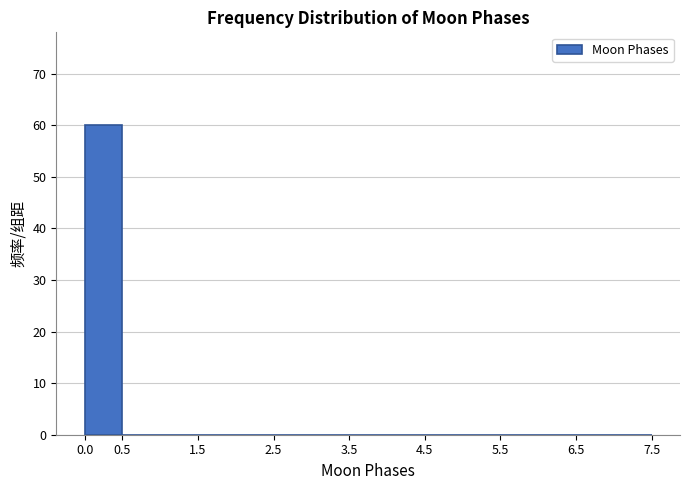

Reading left to right, list every bar in this chart as the range it spans on the x-axis followed by its height. The values are not printed on the chart, so give them approximately, as read against the axis.

0.0 to 0.5: 60
0.5 to 1.5: 0
1.5 to 2.5: 0
2.5 to 3.5: 0
3.5 to 4.5: 0
4.5 to 5.5: 0
5.5 to 6.5: 0
6.5 to 7.5: 0